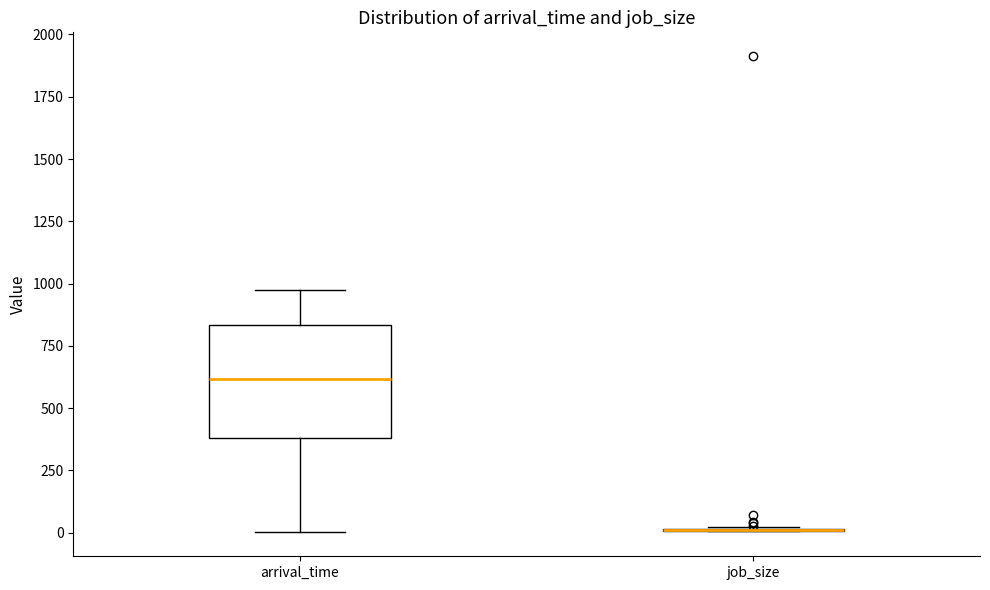

Where does the median line of the box for arrival_time sit on the y-axis? The values are not printed on the chart, so give them approximately, as read against the axis.

600